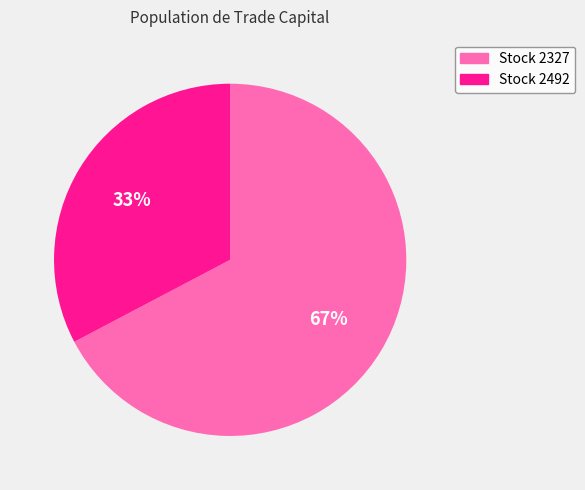

Does any single category account for the majority?

Yes